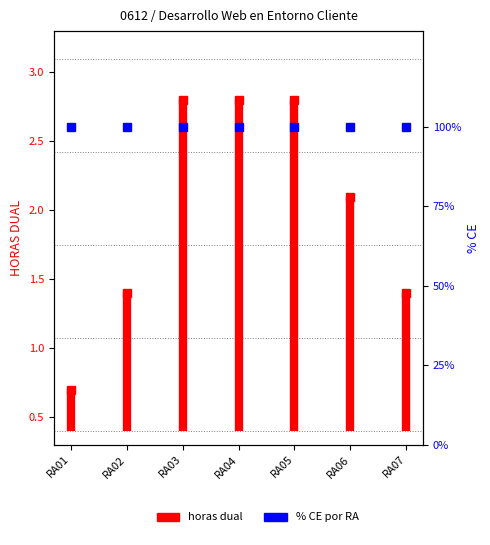

How many lines are shown in the chart?

1